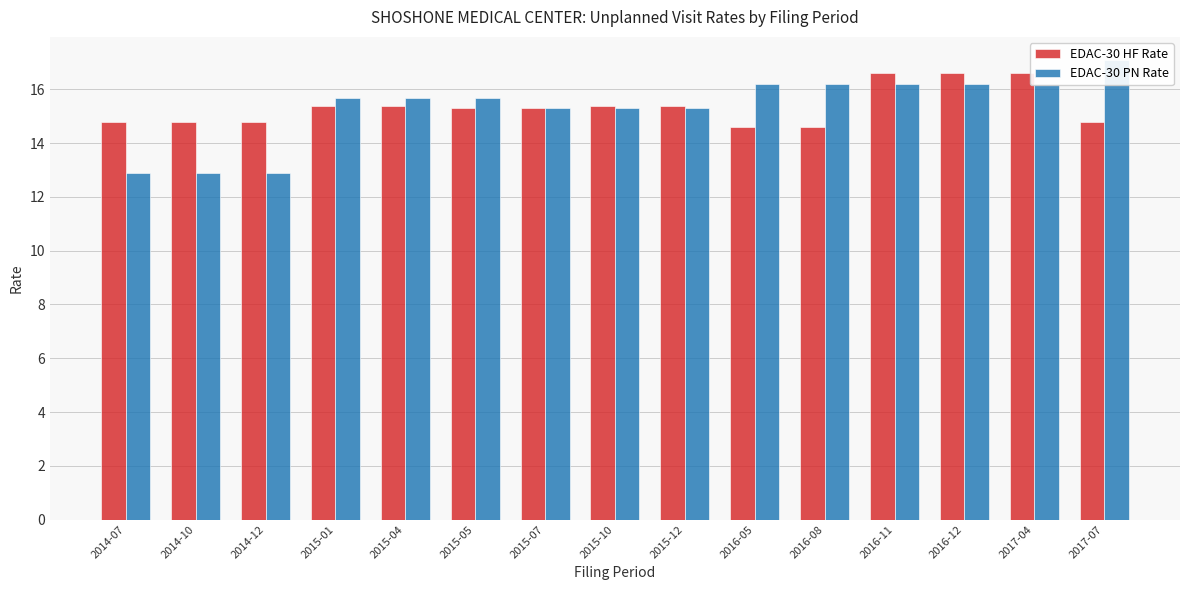

True or false: EDAC-30 PN Rate has a value of 10.0 at 2015-10.

False